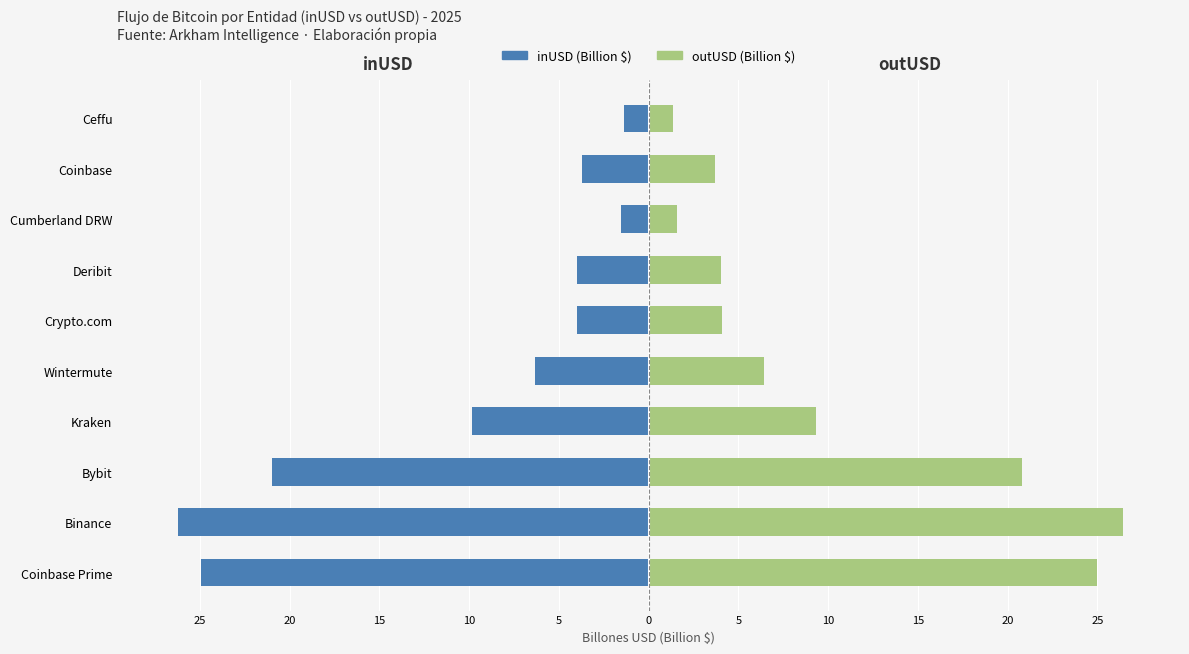

Are the bars horizontal?

Yes